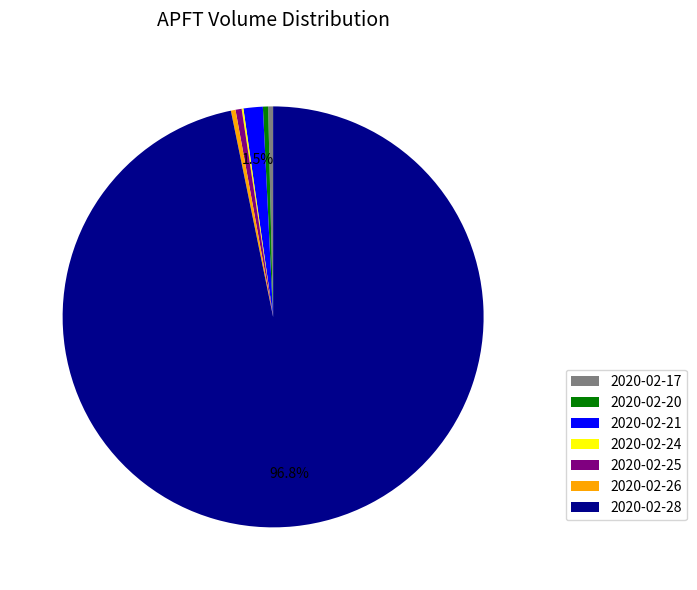

To the nearest percent, what percentage of the pie is 2020-02-28?

97%